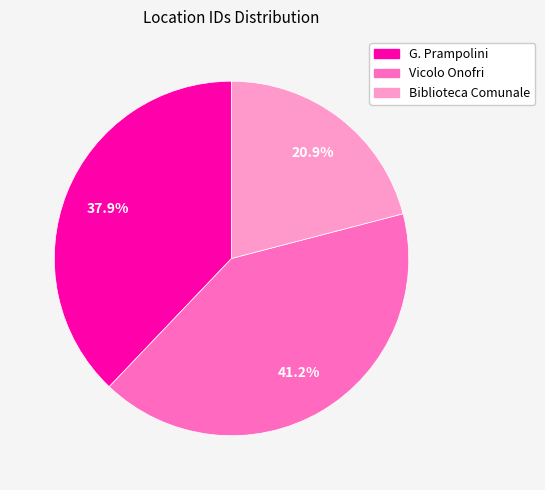

Rank the categories by value from lowest to highest.

Biblioteca Comunale, G. Prampolini, Vicolo Onofri